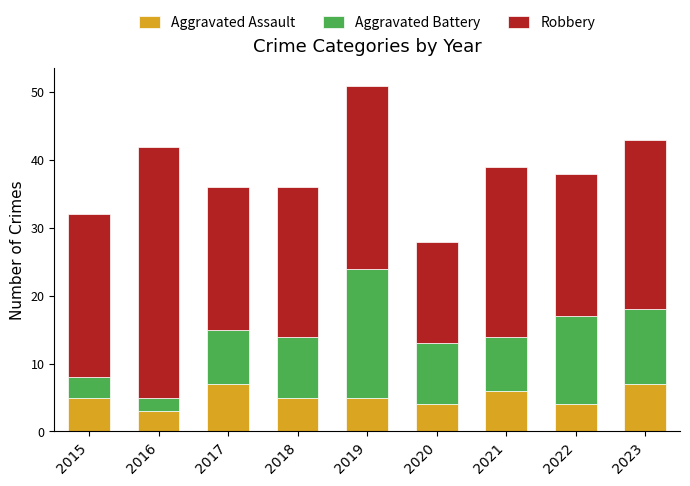

How many Aggravated Assault values are between 4 and 6?

6